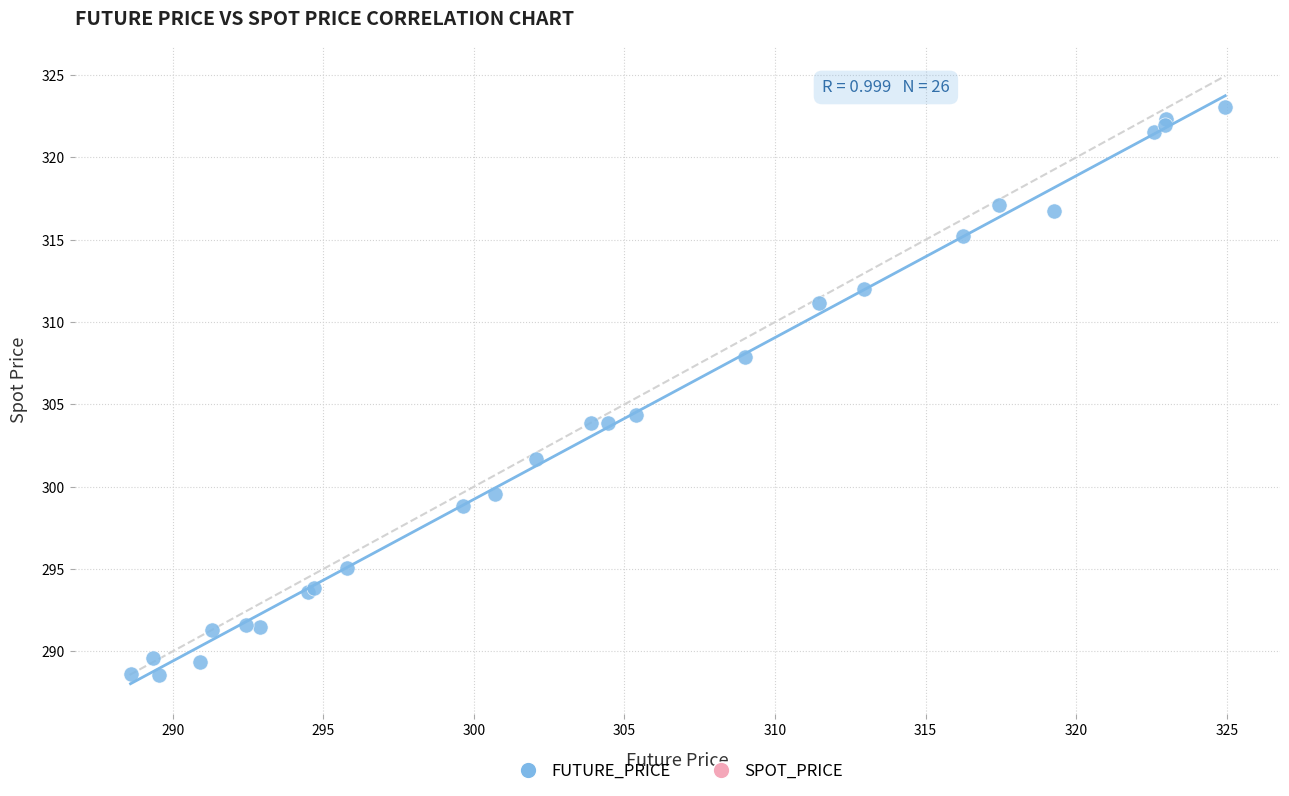

What Y value in the scatter plot is closest to 305?

304.3